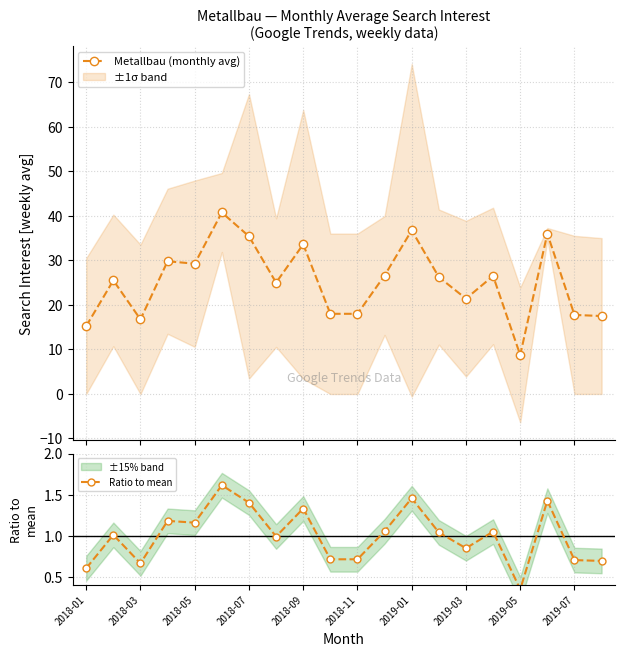

Reading left to right, what are all the values shown in this chart?

Metallbau (monthly avg): 15.2	25.5	16.8	29.8	29.2	40.8	35.4	25.0	33.6	18.0	18.0	26.6	36.8	26.2	21.4	26.5	8.8	36.0	17.8	17.5
Ratio to mean: 0.6	1.0	0.7	1.2	1.2	1.6	1.4	1.0	1.3	0.7	0.7	1.1	1.5	1.0	0.8	1.0	0.3	1.4	0.7	0.7